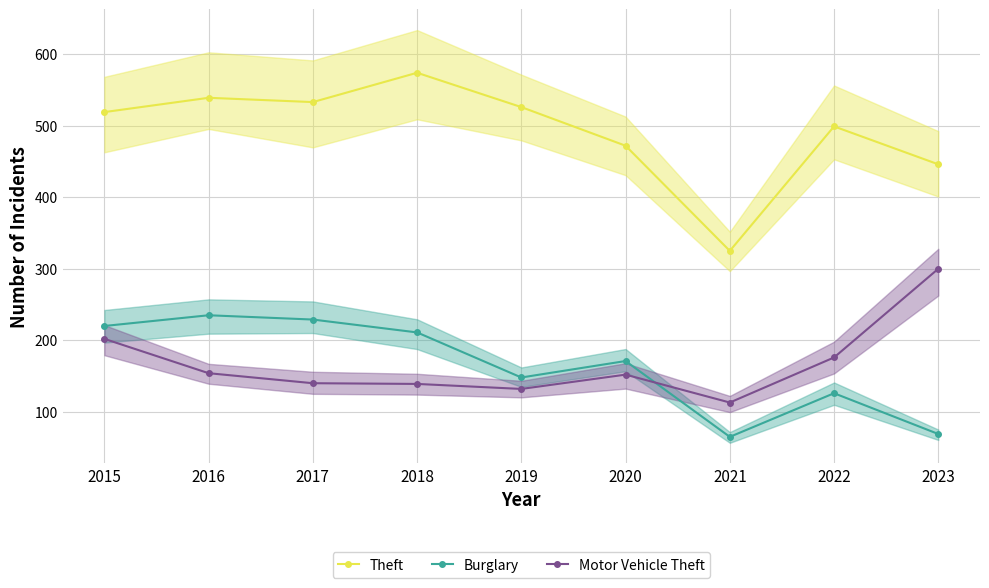

Reading left to right, list all the values displayed in this chart.

Theft: 2015=519	2016=539	2017=533	2018=574	2019=526	2020=472	2021=325	2022=499	2023=446
Burglary: 2015=220	2016=235	2017=229	2018=211	2019=148	2020=171	2021=65	2022=126	2023=69
Motor Vehicle Theft: 2015=202	2016=154	2017=140	2018=139	2019=132	2020=152	2021=113	2022=176	2023=300